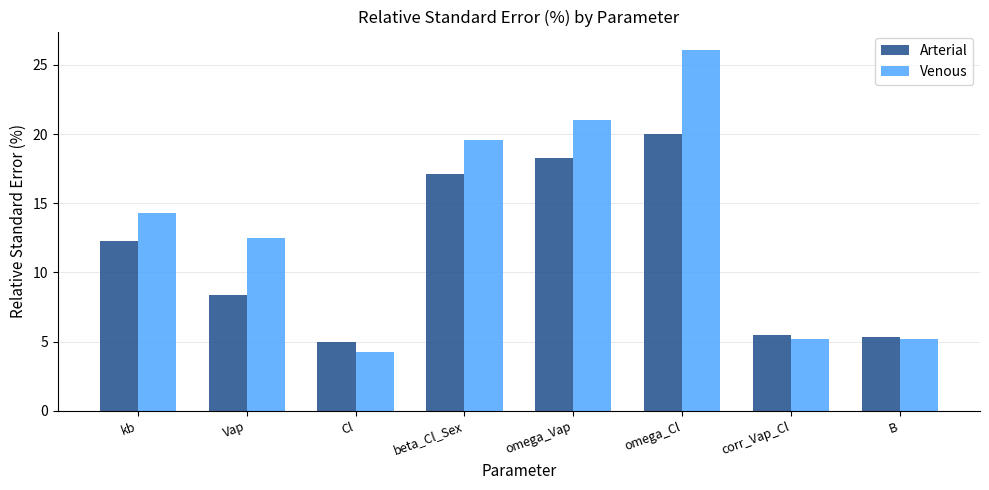

How many bars are there in total?

16